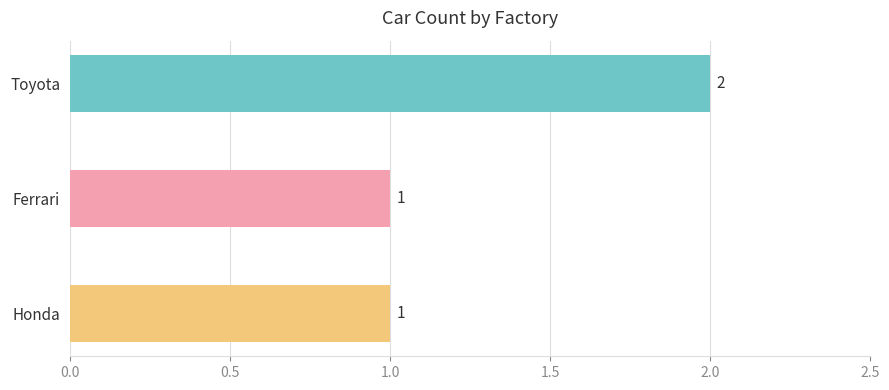

The value at Honda is 2. True or false?

False